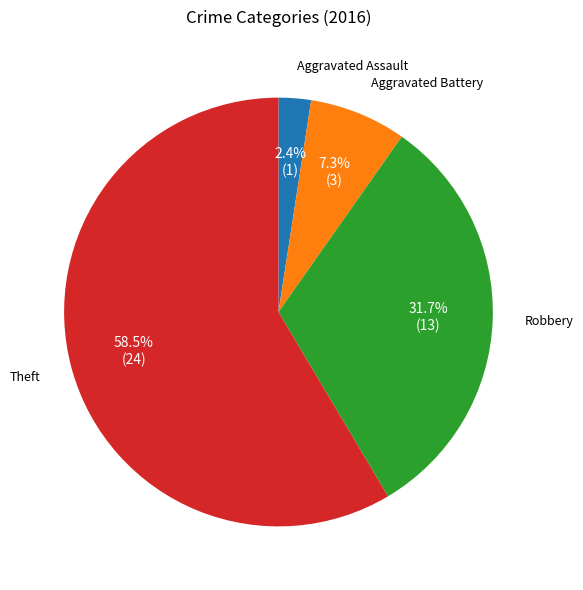

Does any single category account for the majority?

Yes